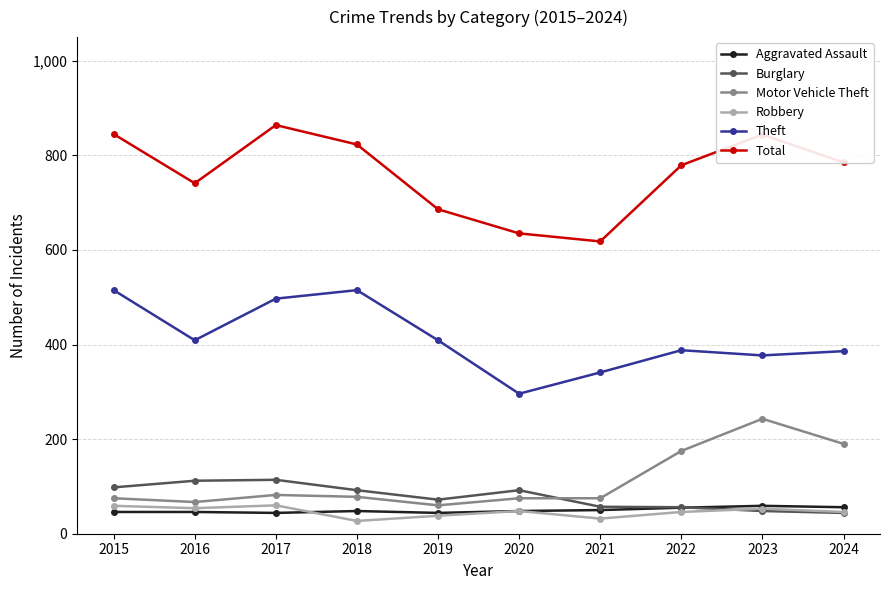

What is the minimum value for Robbery?

27